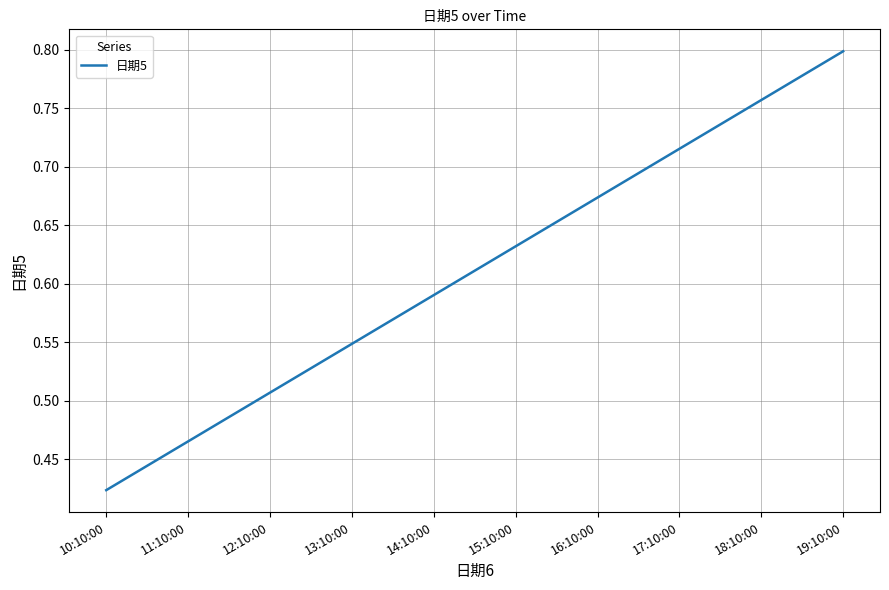

At which category does the chart reach its peak across all series?

19:10:00